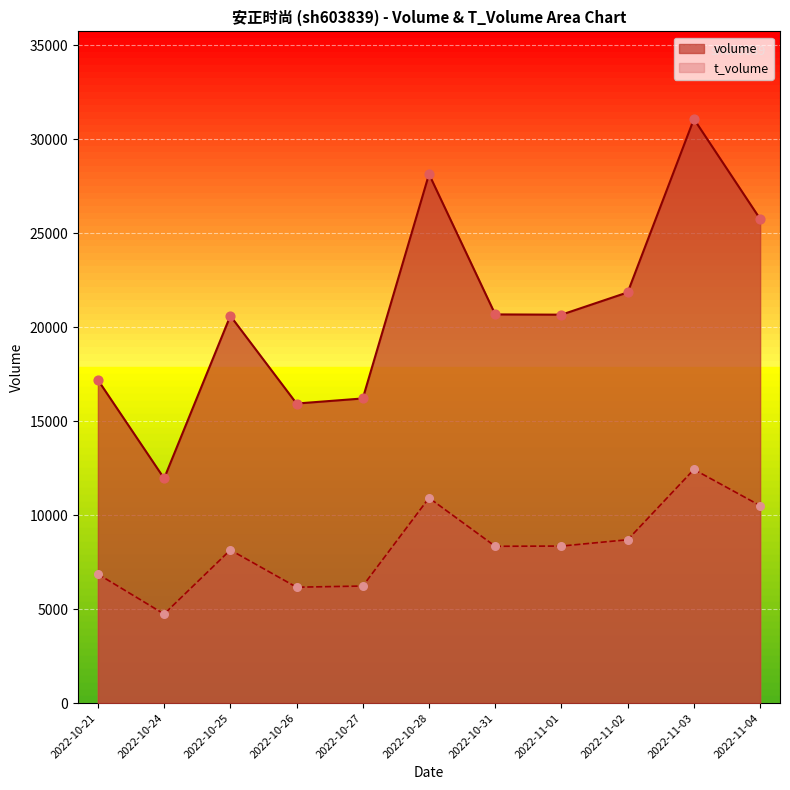

What are all the series names shown in the legend?

volume, t_volume